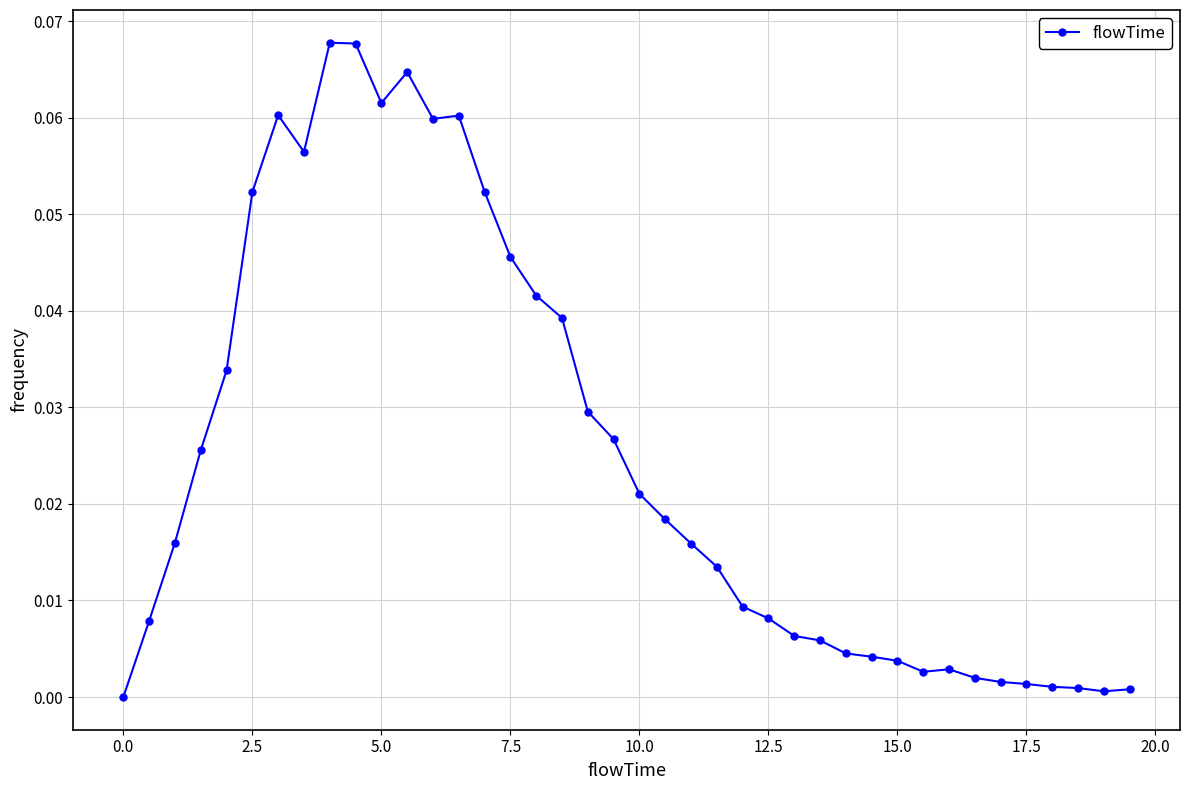

True or false: there are more than 2 points higher than both neighbors.

True